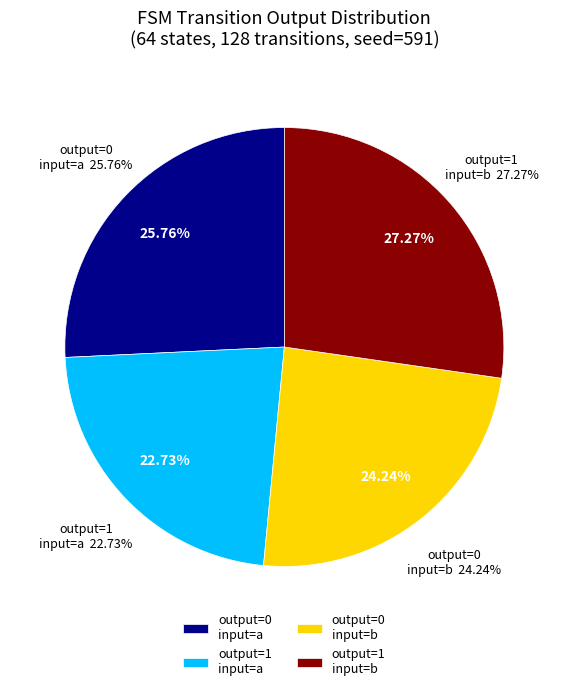

True or false: output_symbol=1, input=b accounts for 27% of the total.

True